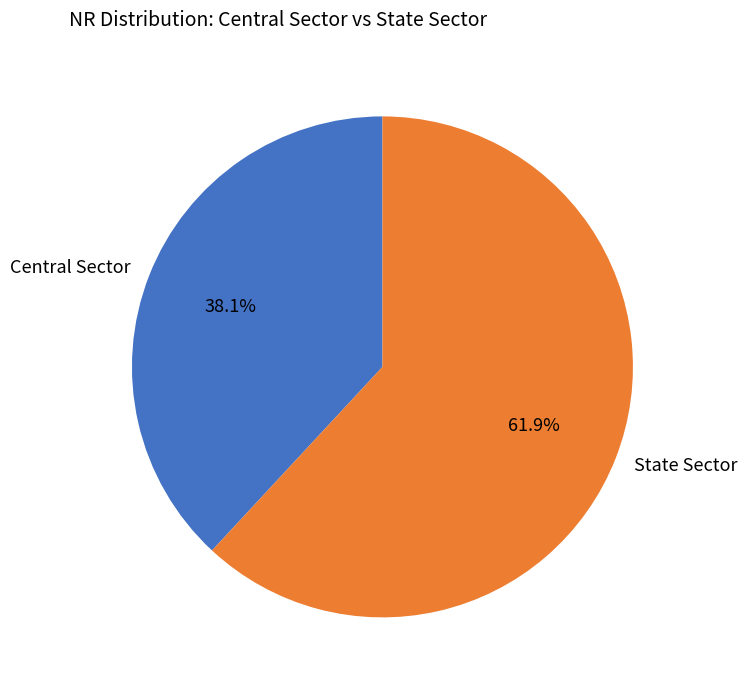

Combined, what portion of the pie is State Sector and Central Sector?

100.0%